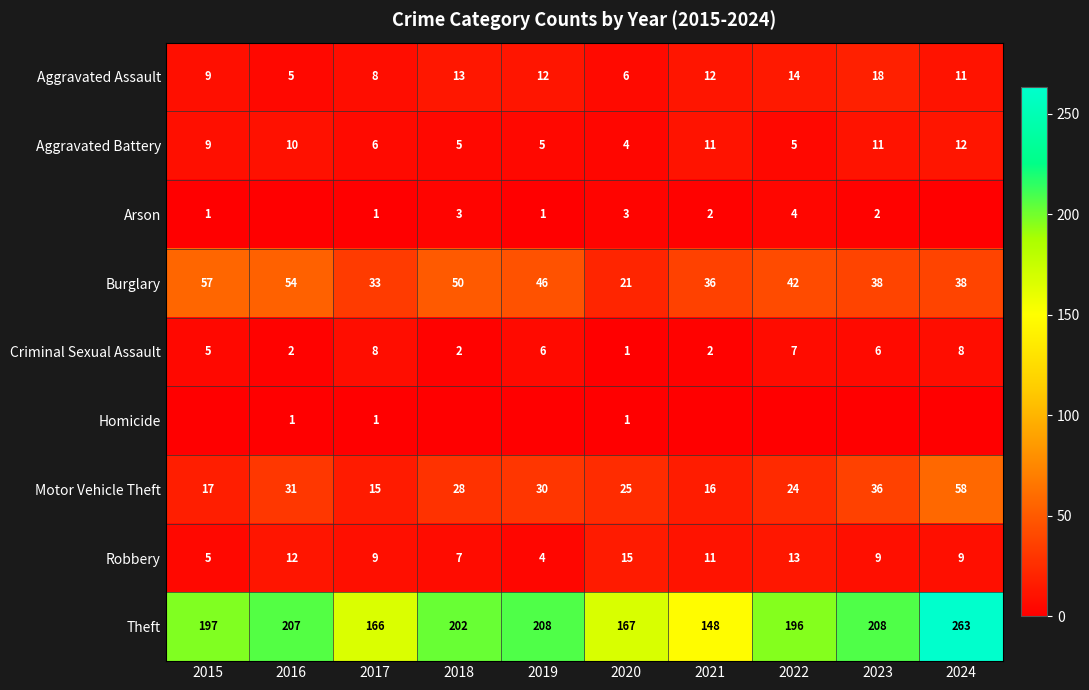

What is the difference between the maximum and minimum values in the Theft series?

115